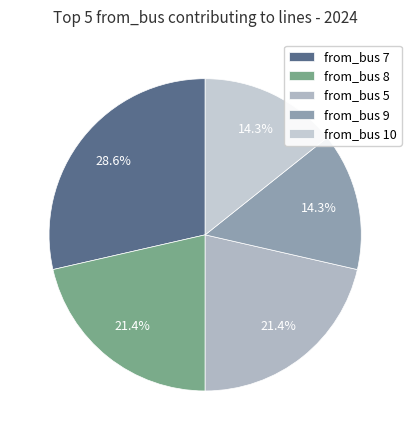

How many slices are in this pie chart?

5